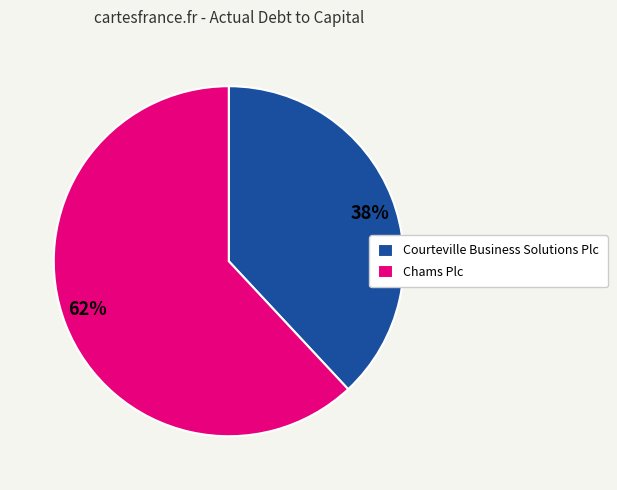

What is the largest slice in the pie chart?

Chams Plc